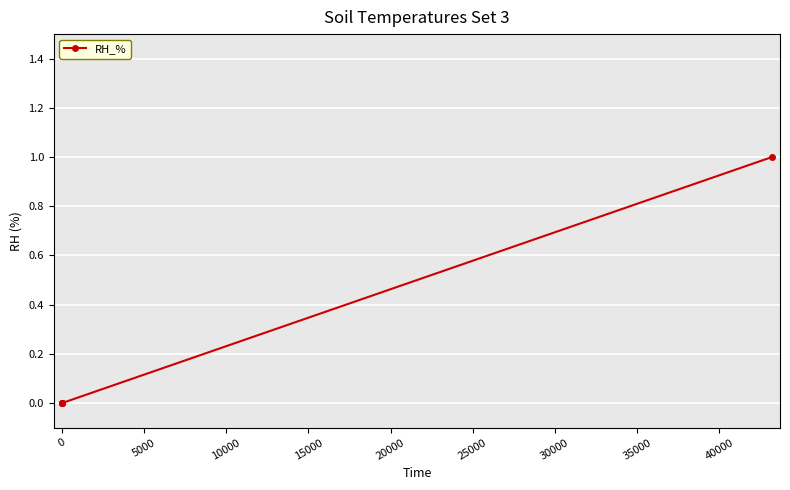

What is the difference between the maximum and minimum values?

1